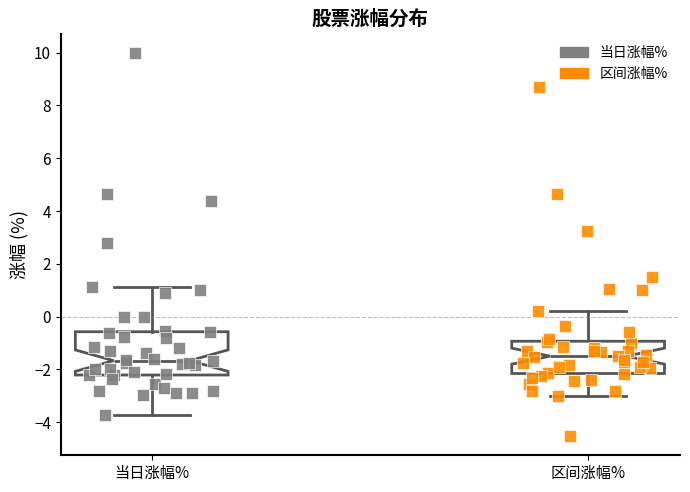

Reading left to right, transcribe this box plot: for each box, give where its median line is, the range the box spans, and where its two whiskers end, as read against the y-axis. The values are not printed on the chart, so give them approximately, as read against the axis.

当日涨幅%: median -1.6, box -2.2 to -0.6, whiskers -3.8 to 1.2
区间涨幅%: median -1.4, box -2.2 to -1.0, whiskers -3.0 to 0.2